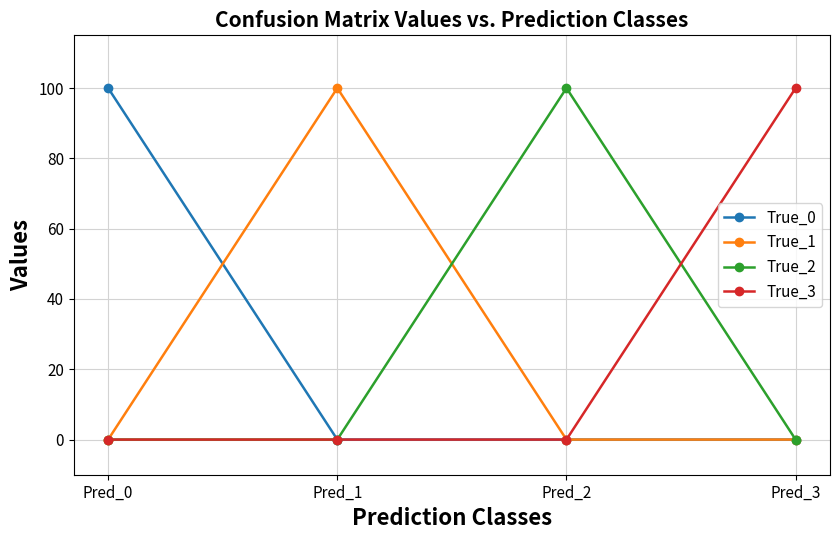

The value of True_2 at Pred_0 is 0. True or false?

True